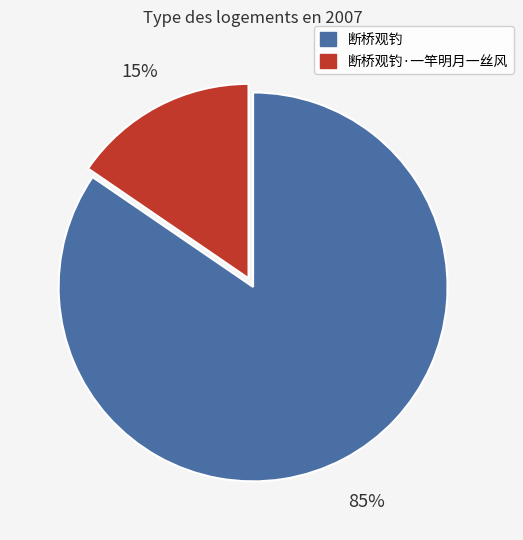

How many slices are in this pie chart?

2